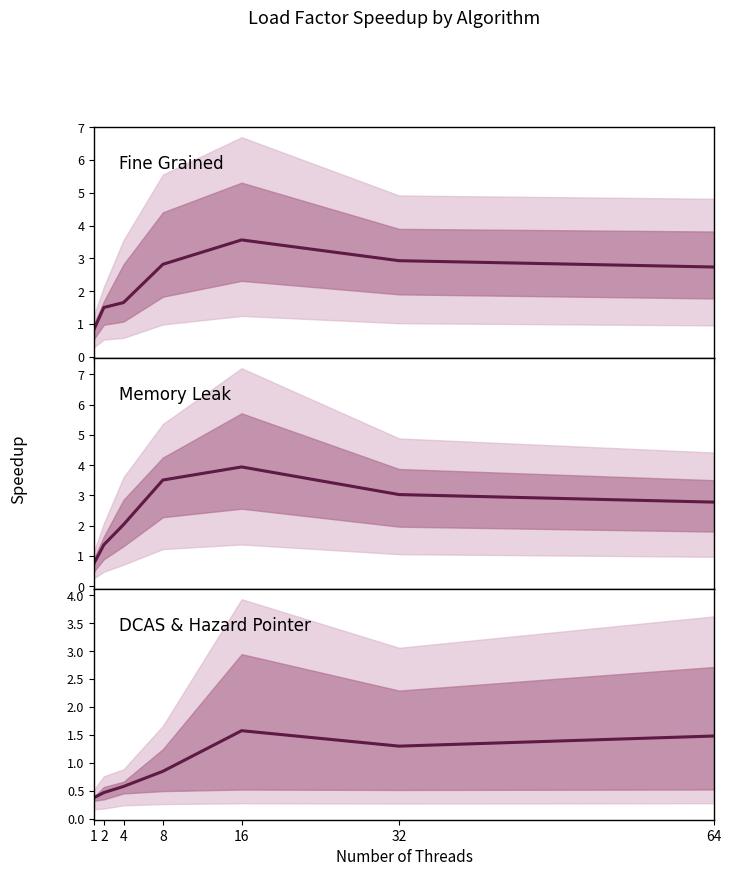

The value of Fine Grained at 1 is 0.8. True or false?

True